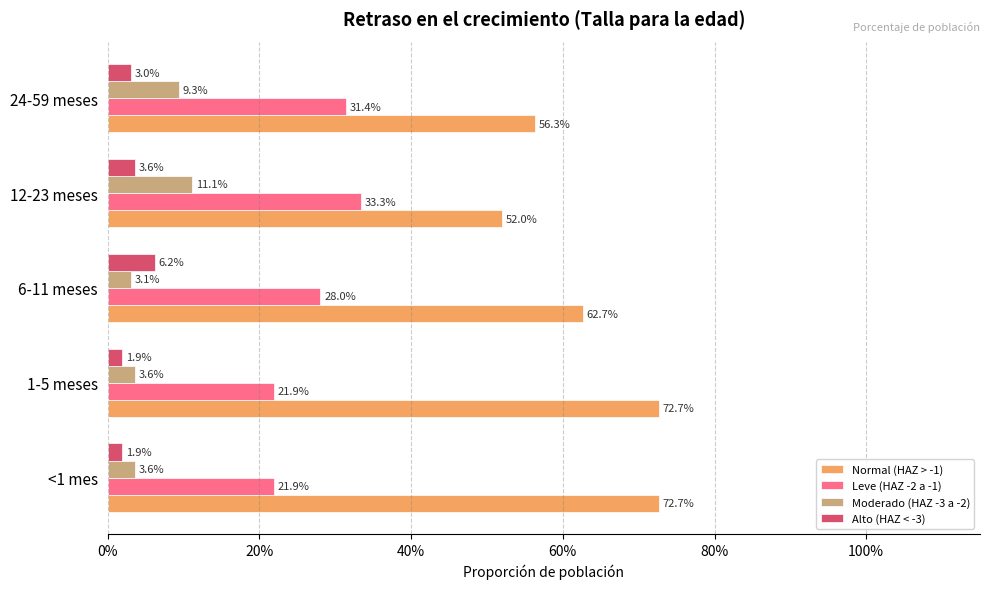

What are all the series names shown in the legend?

Normal (HAZ > -1), Leve (HAZ -2 a -1), Moderado (HAZ -3 a -2), Alto (HAZ < -3)